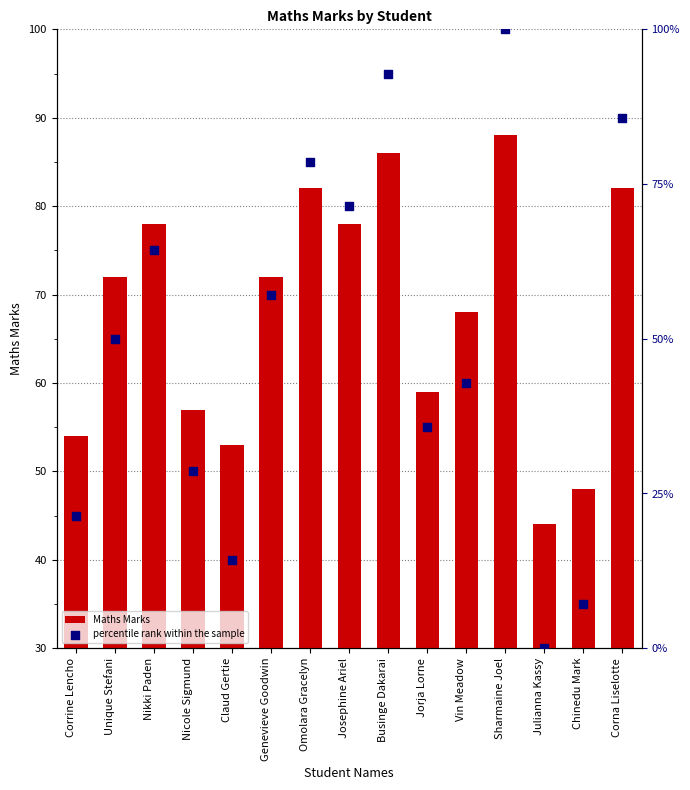

What are all the series names shown in the legend?

Maths Marks, percentile rank within the sample